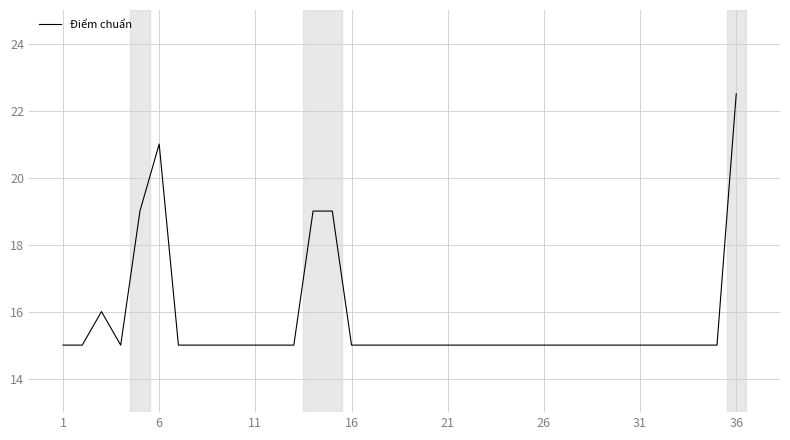

What is the average value?

15.7